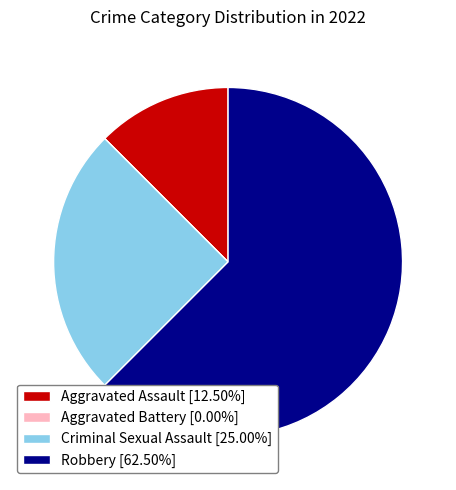

Between Robbery and Aggravated Assault, which is larger?

Robbery